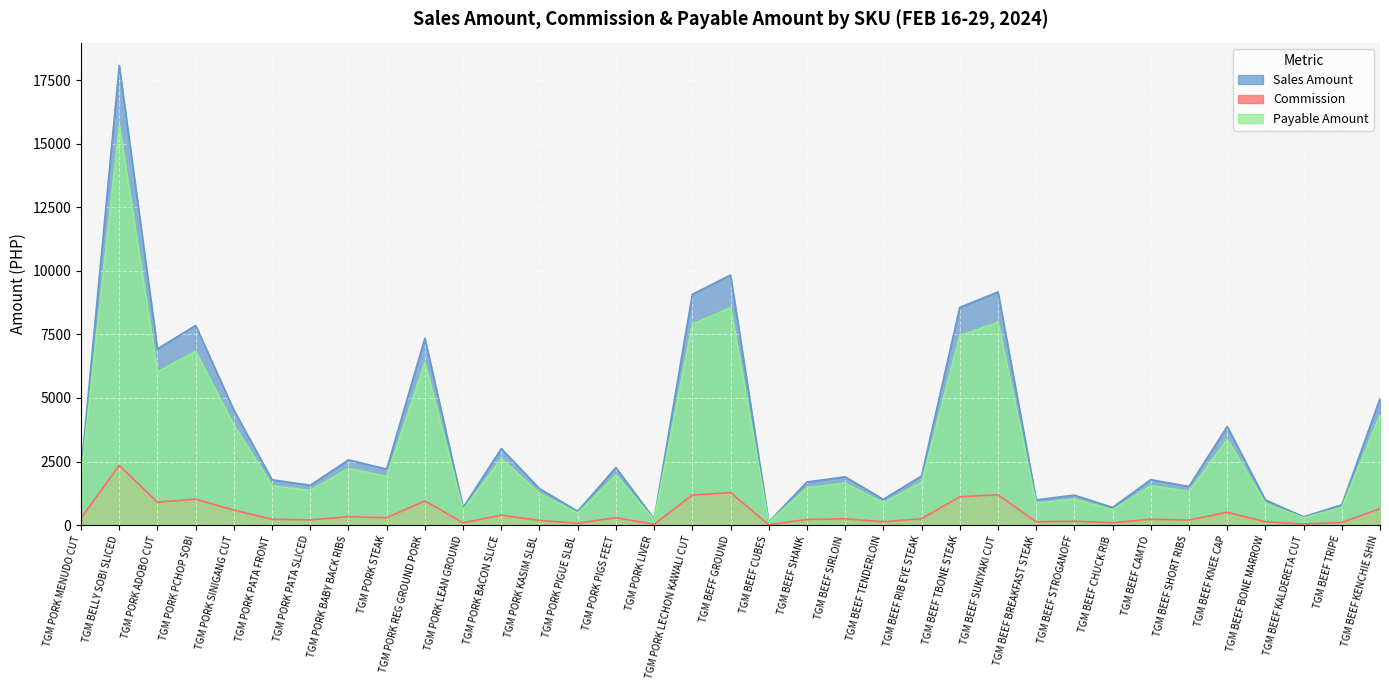

Rank the series at TGM BEEF KALDERETA CUT from lowest to highest value.

Commission, Payable Amount, Sales Amount